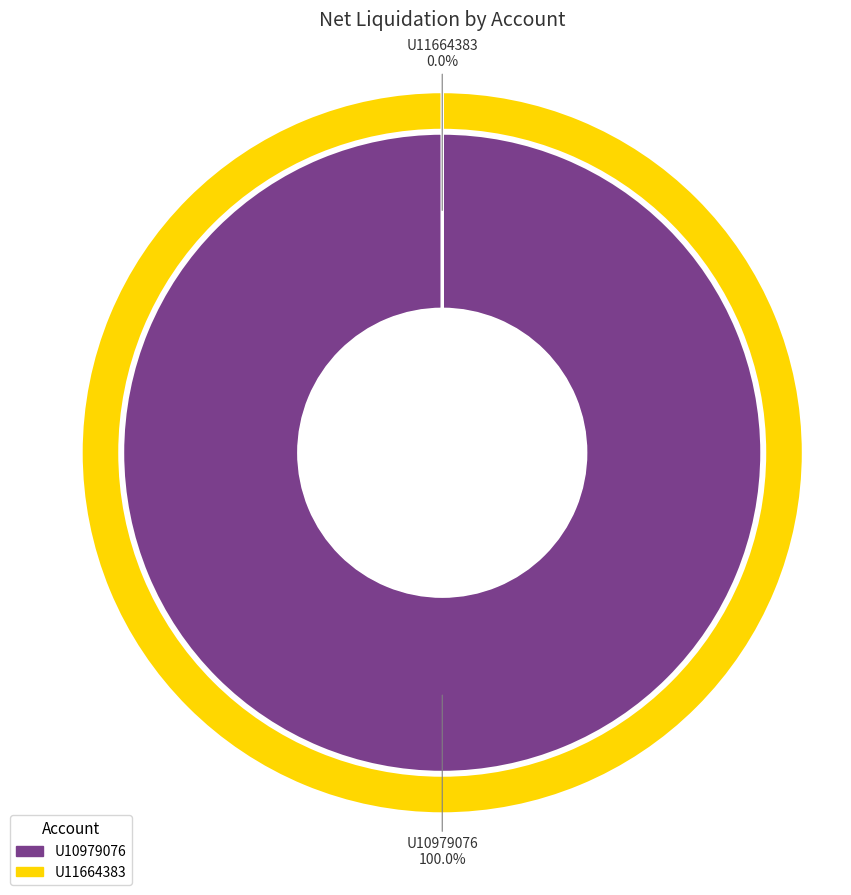

True or false: U10979076 accounts for 100% of the total.

True